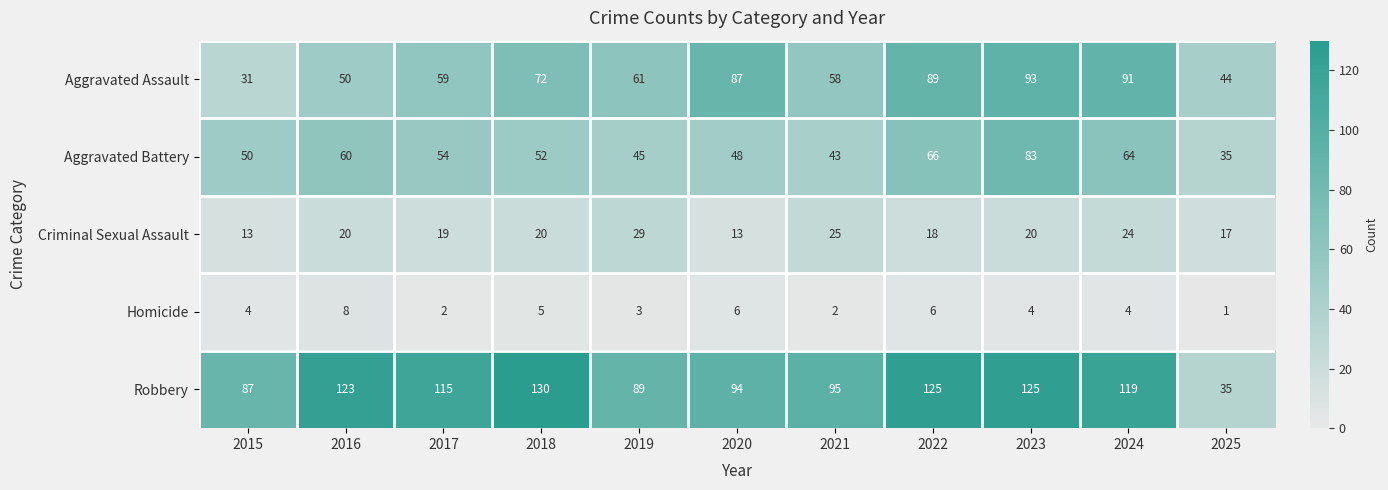

What is the total value across all series at 2017?

249